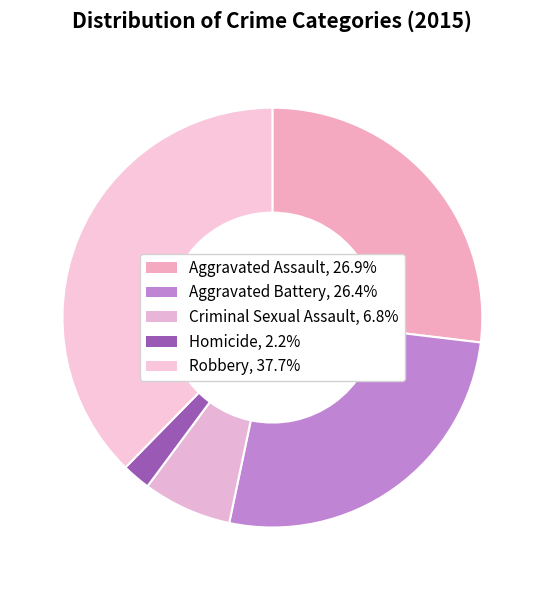

Is Aggravated Battery the majority of the pie?

No